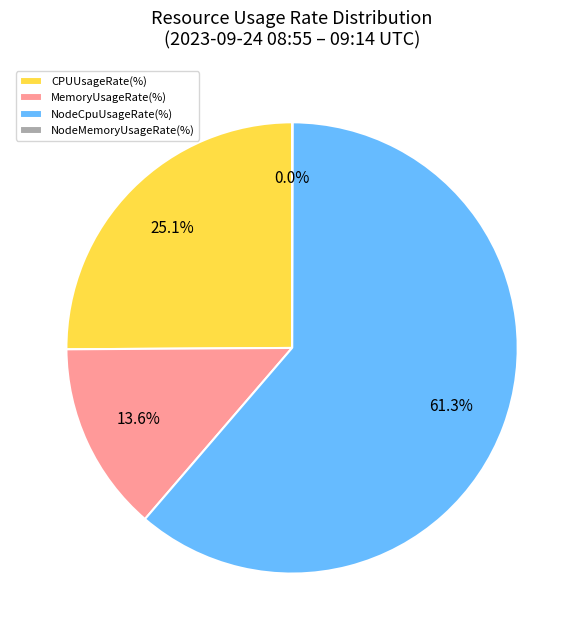

Is there any slice that represents more than half of the pie?

Yes